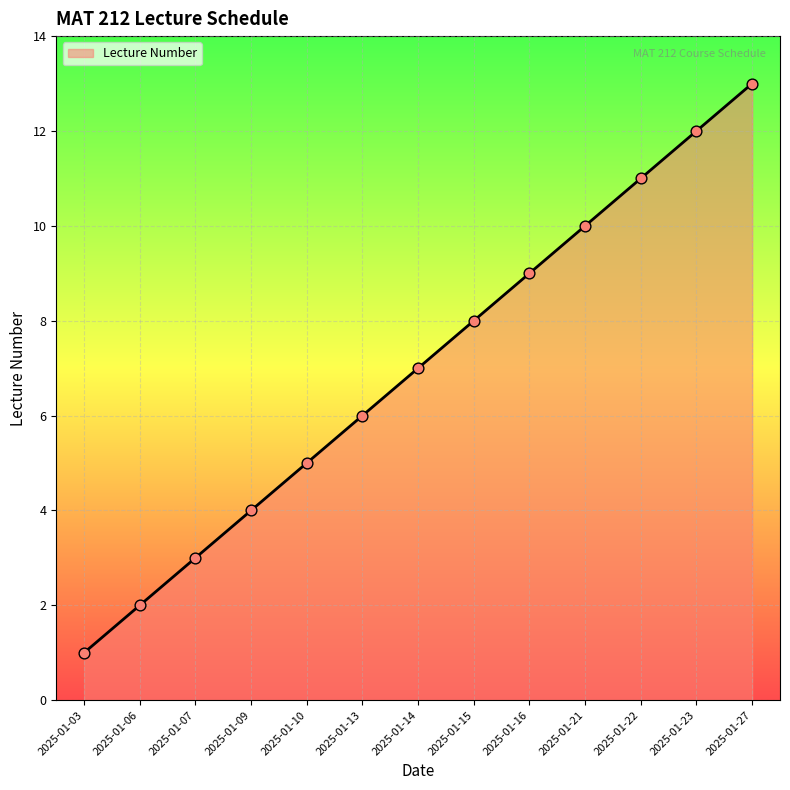

Which has a higher value, 2025-01-09 or 2025-01-13?

2025-01-13